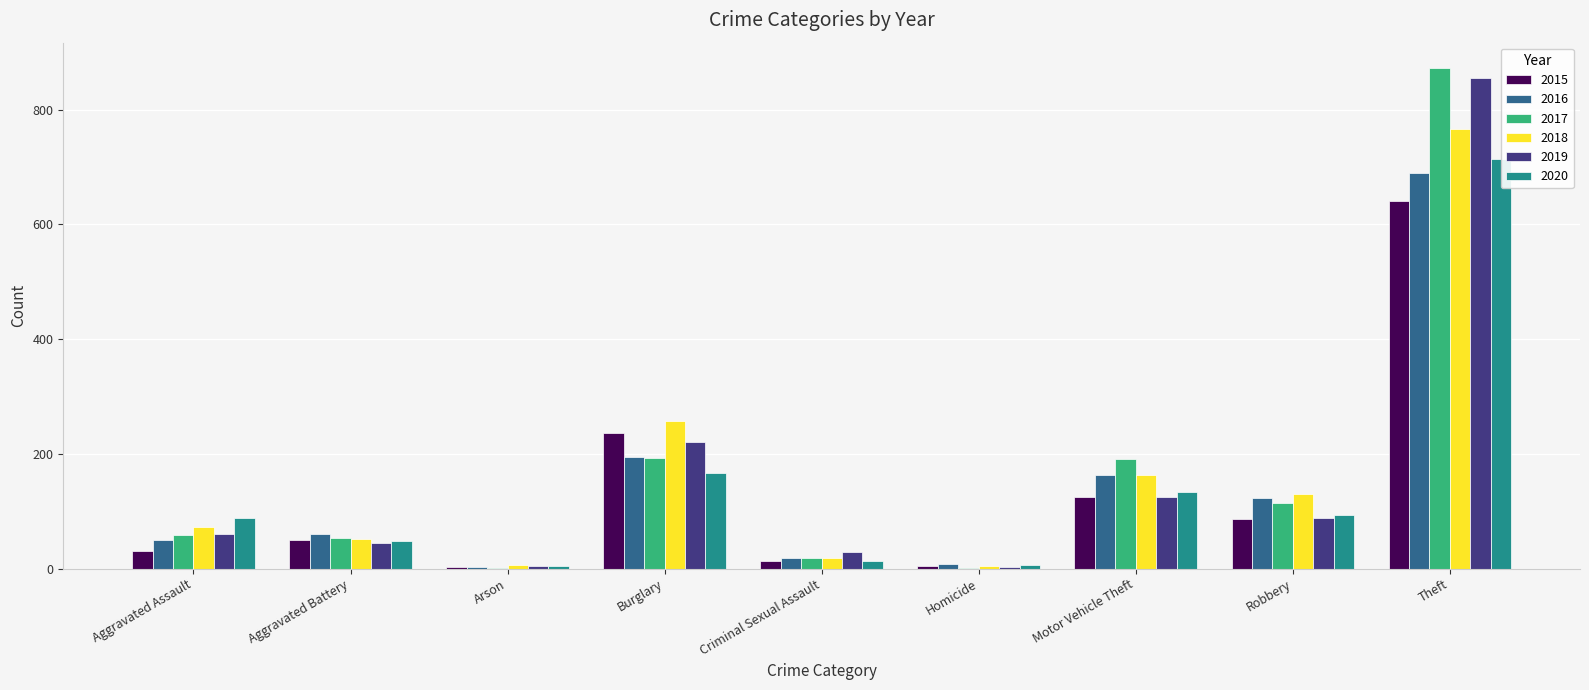

Which label corresponds to the smallest value in the chart?

Arson